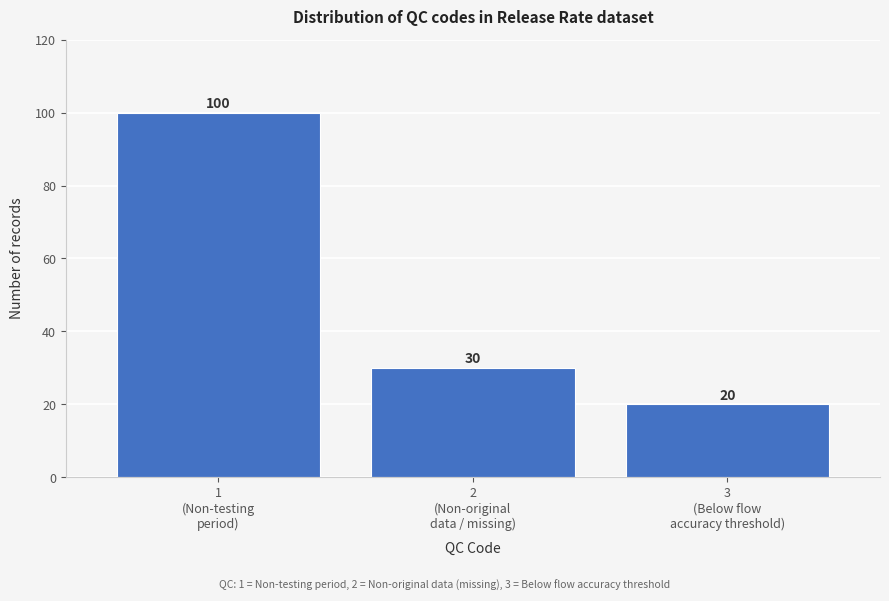

Reading right to left, what are all the values shown in this chart?

20	30	100